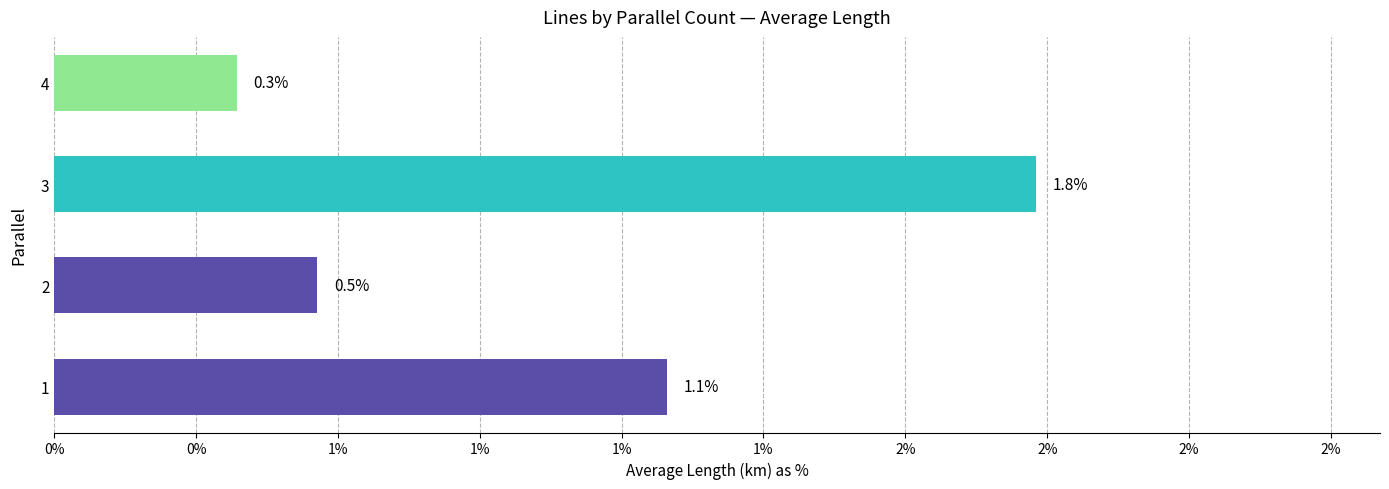

Are the bars horizontal?

Yes